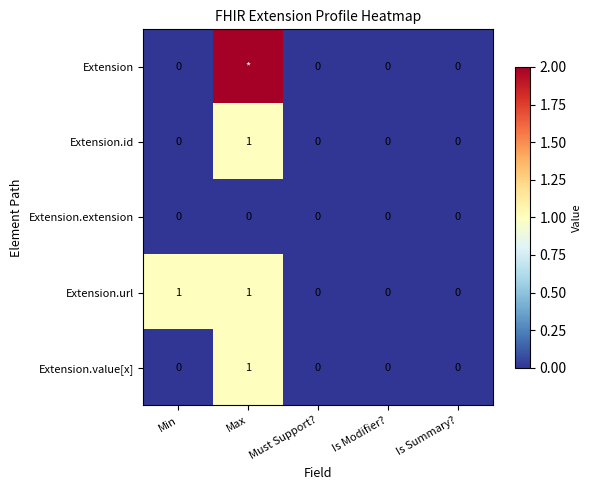

True or false: Extension.url has a value of 0 at Must Support?.

True